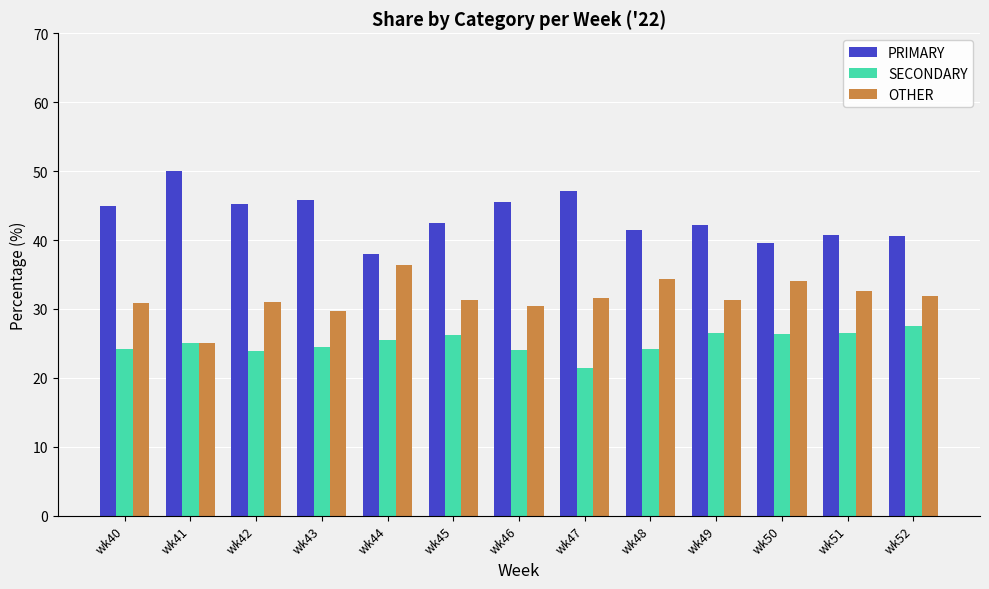

What is the spread (max minus min) of values at wk51?

14.3